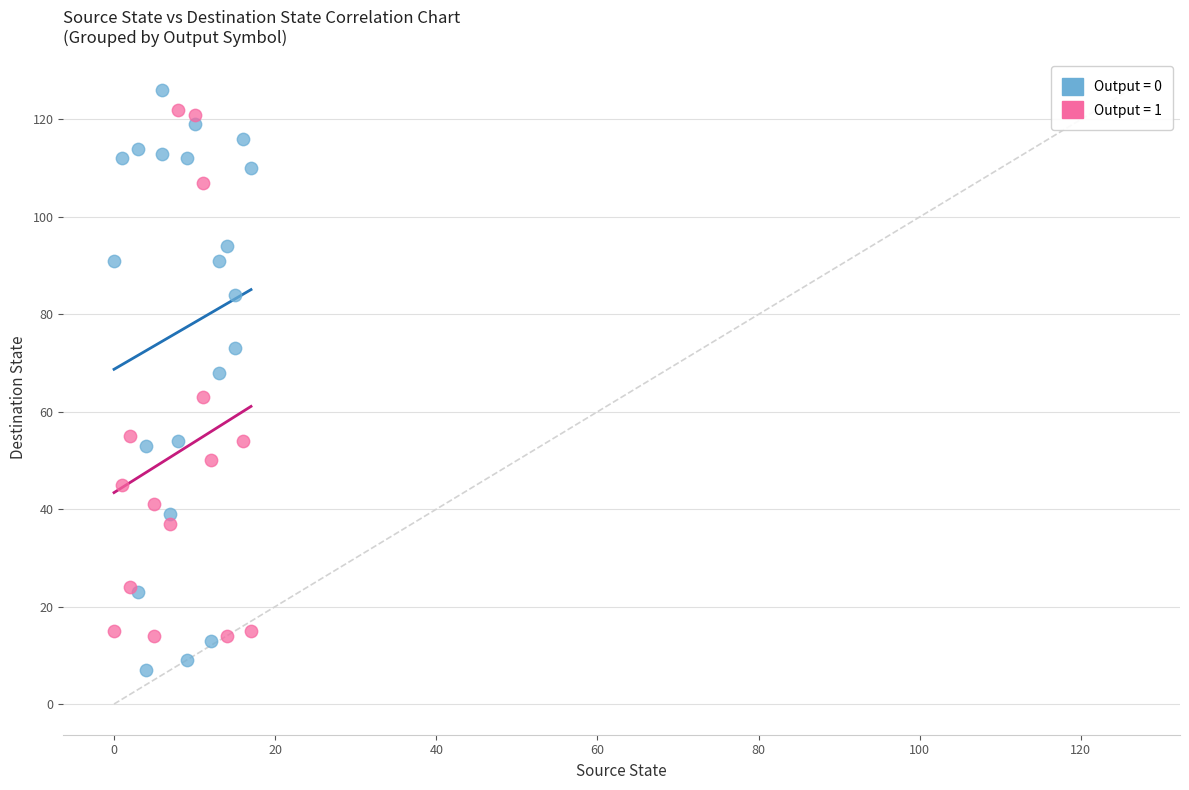

Which series reaches the maximum Y coordinate?

Output = 0